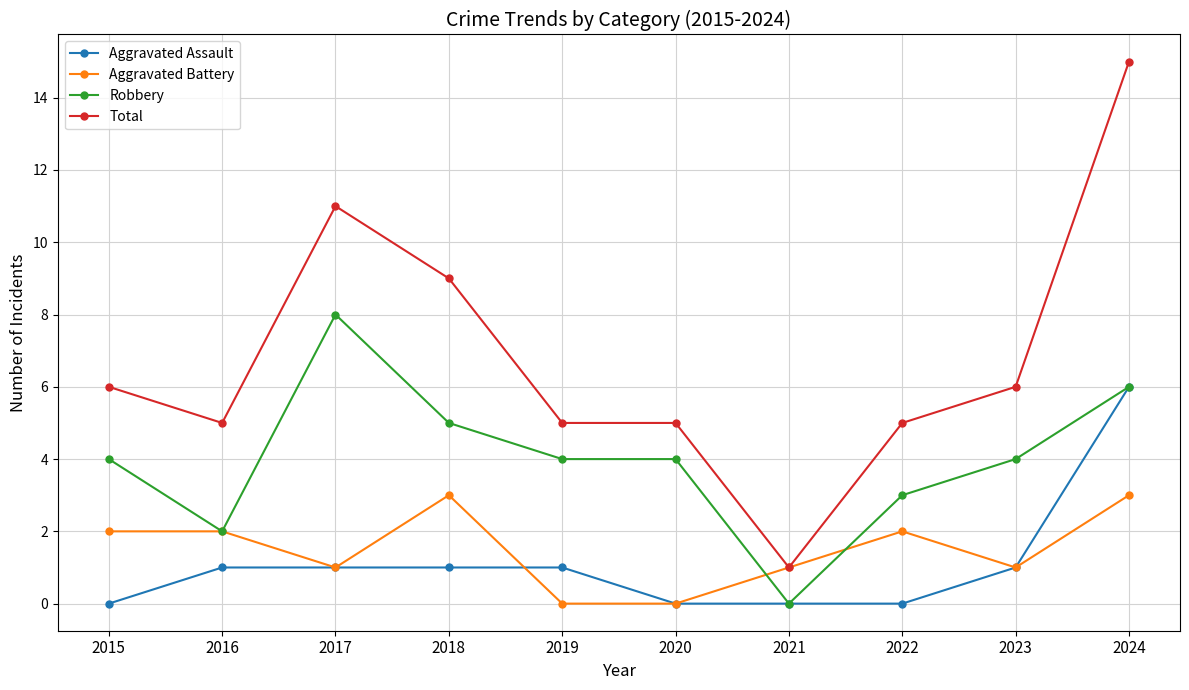

The Robbery series shows 0 at 2021. True or false?

True